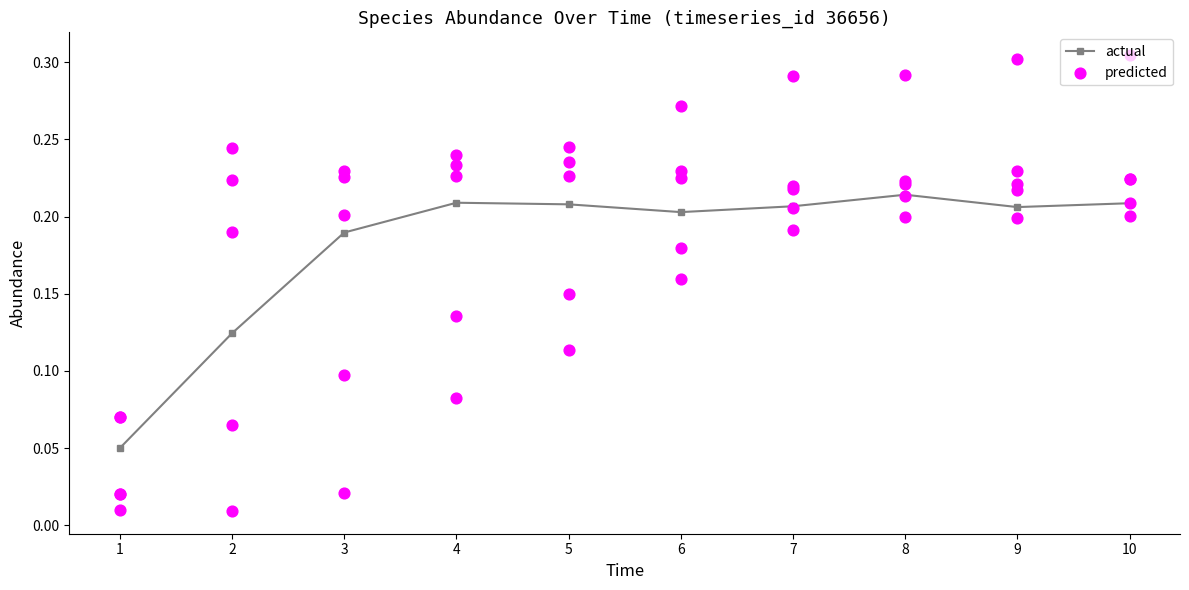

Which series reaches the maximum Y coordinate?

predicted